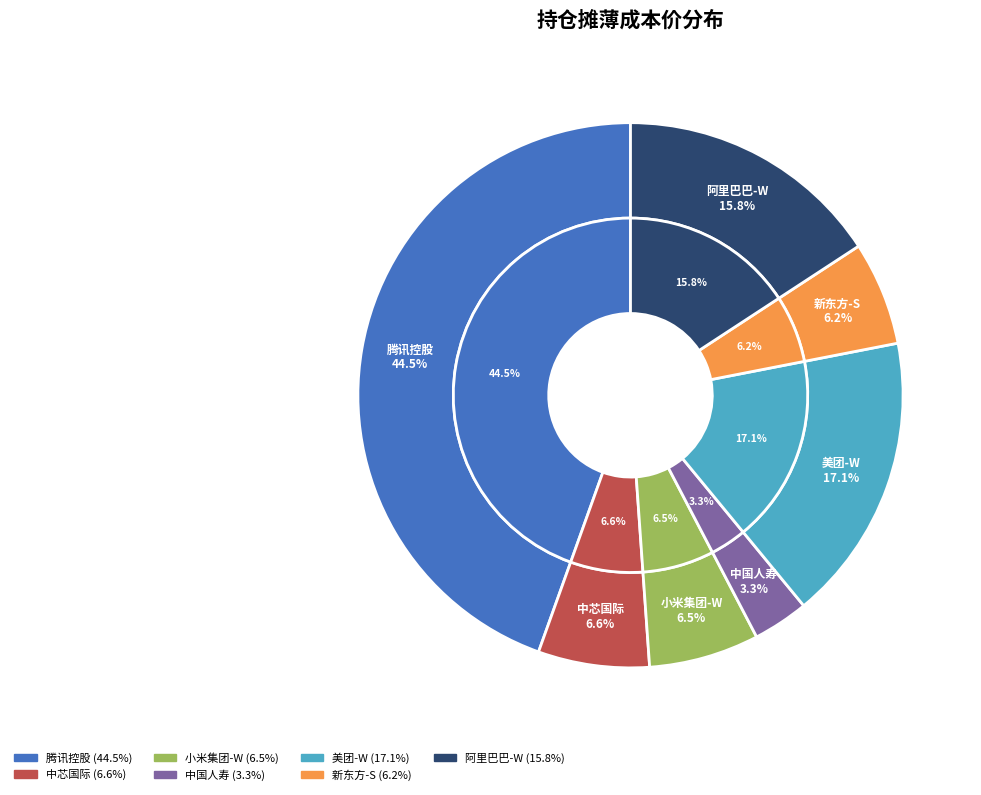

Is it true that 美团-W is 8% of the pie?

False